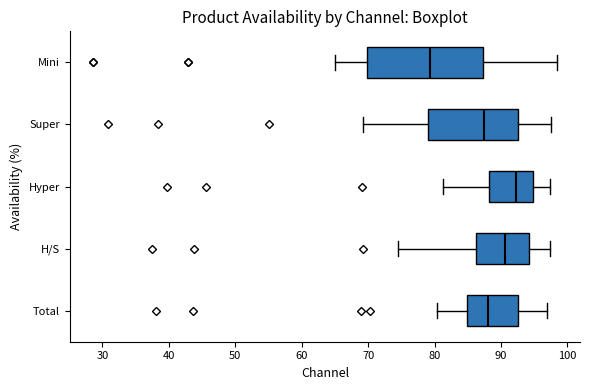

Reading bottom to top, transcribe this box plot: for each box, give where its median line is, the range the box spans, and where its two whiskers end, as read against the x-axis. The values are not printed on the chart, so give them approximately, as read against the axis.

Total: median 88, box 85 to 93, whiskers 80 to 97
H/S: median 91, box 86 to 94, whiskers 74 to 97
Hyper: median 92, box 88 to 95, whiskers 81 to 97
Super: median 88, box 79 to 93, whiskers 69 to 98
Mini: median 79, box 70 to 87, whiskers 65 to 98